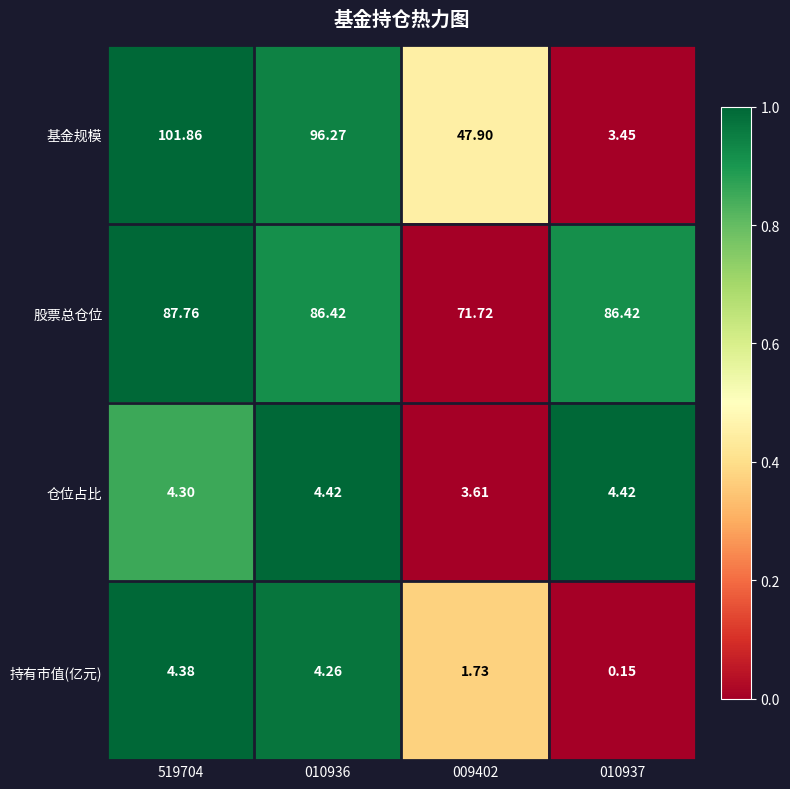

List the series in order of their peak value, lowest first.

持有市值(亿元), 仓位占比, 股票总仓位, 基金规模